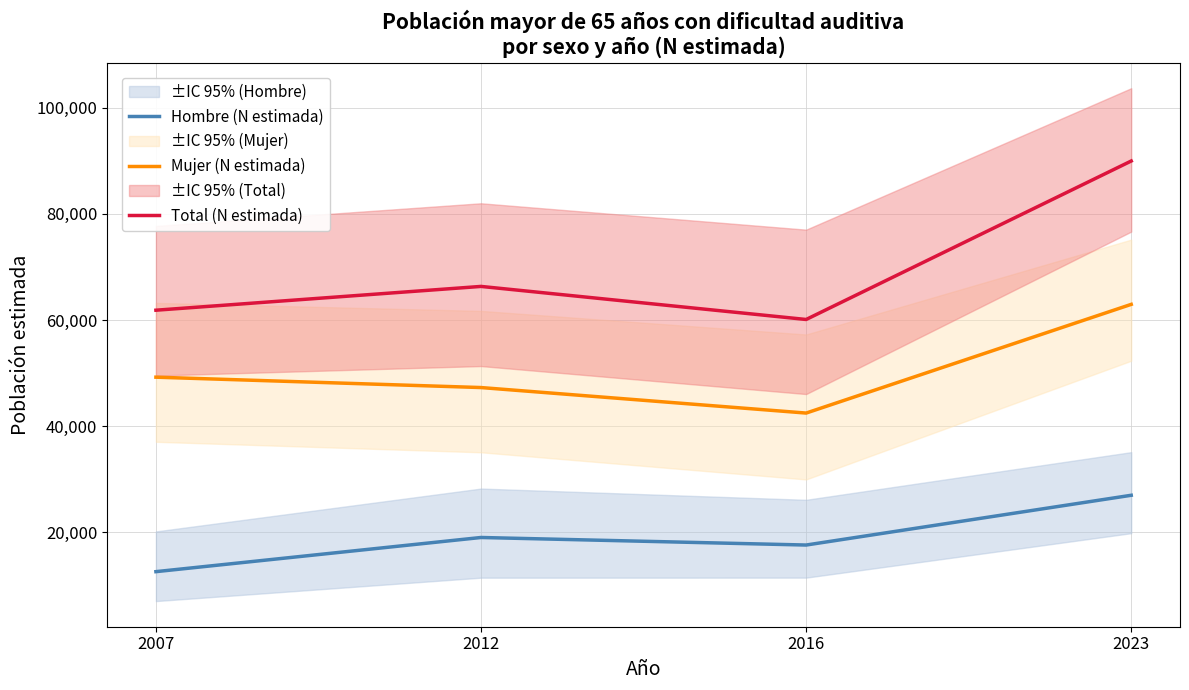

List the series in order of their overall mean, lowest first.

Hombre (N estimada), Mujer (N estimada), Total (N estimada)